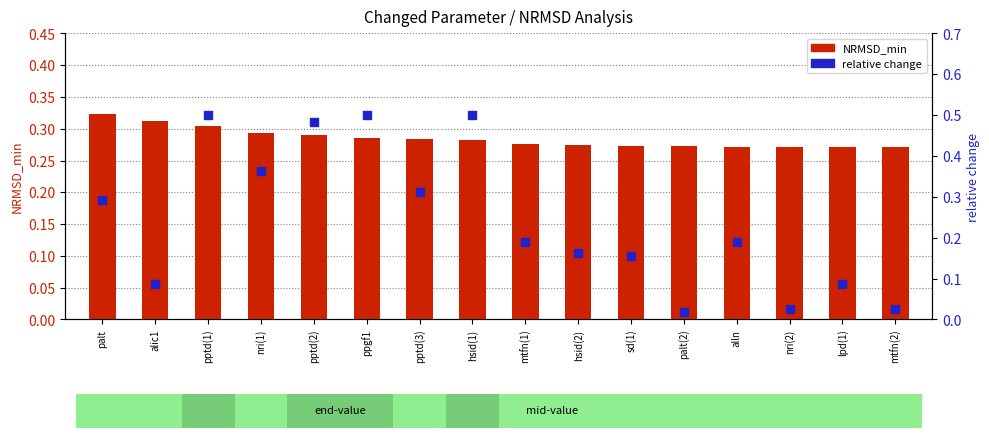

Is the value of relative change at alln greater than the value of NRMSD_min at palt(2)?

No